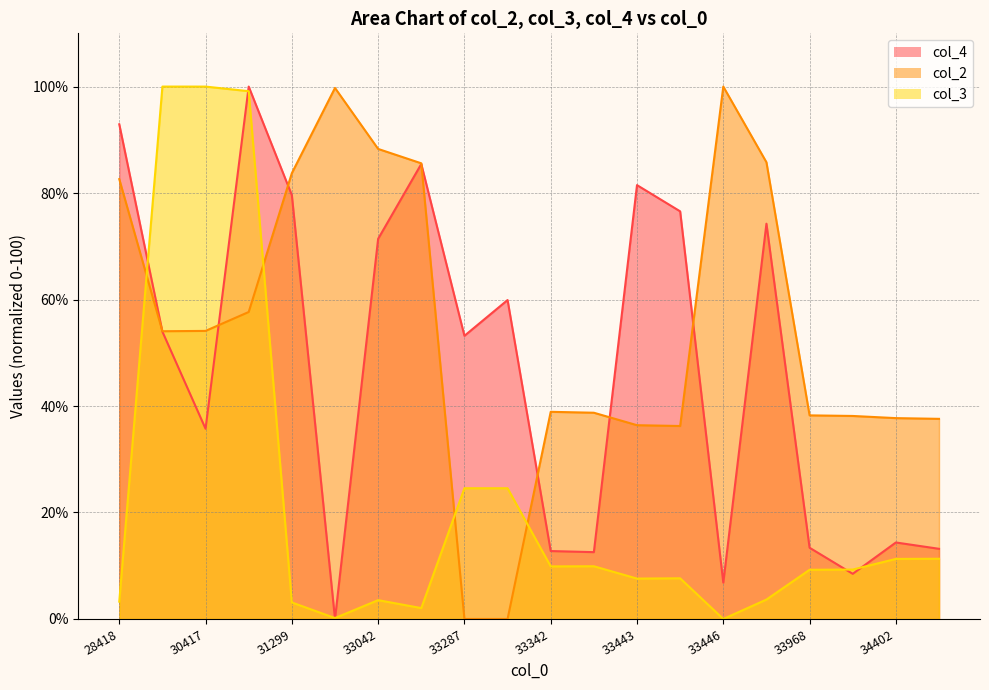

Between 33042 and 33969, which is larger?

33042